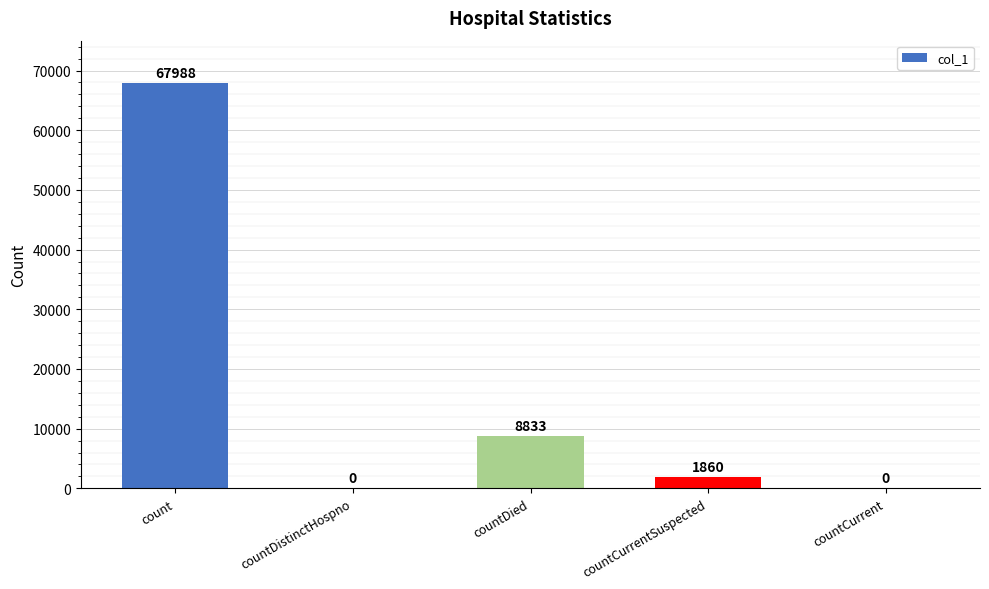

Which label corresponds to the largest value in the chart?

count